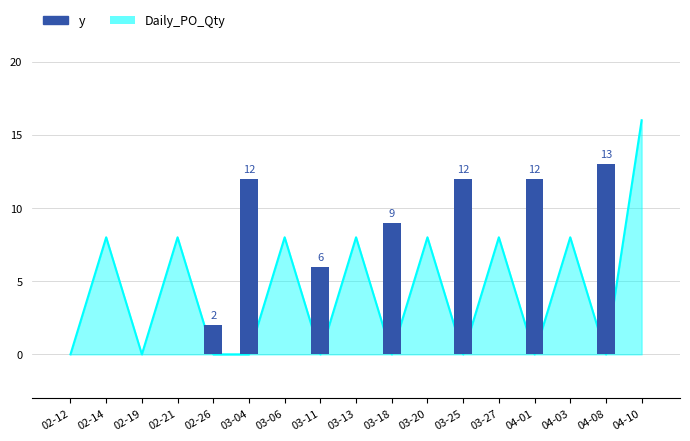

What is the label of the 3rd bar from the right?

04-03